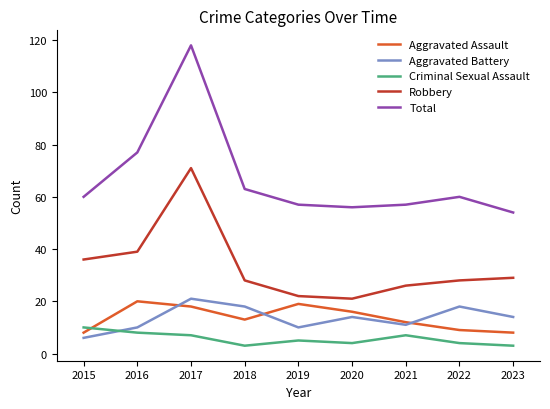

What is the sum of all Criminal Sexual Assault values?

51